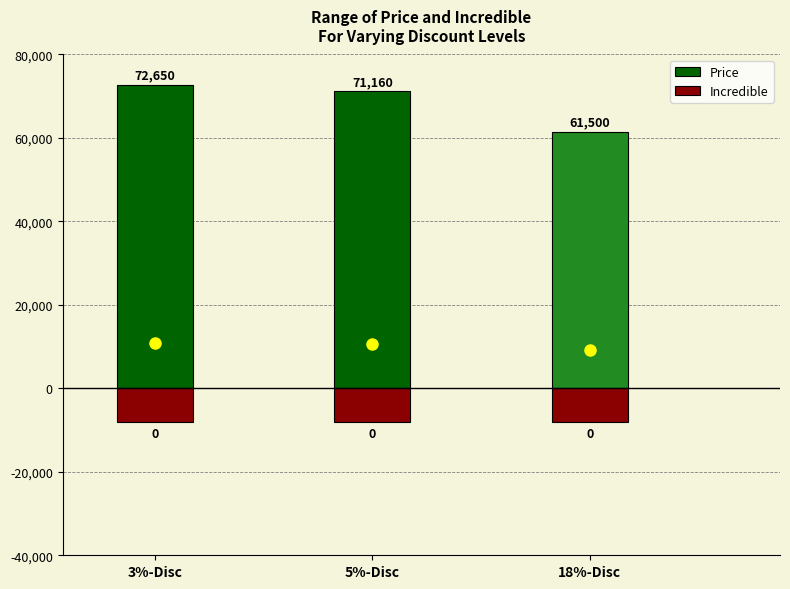

Between 3%-Disc and 5%-Disc, which is larger?

3%-Disc